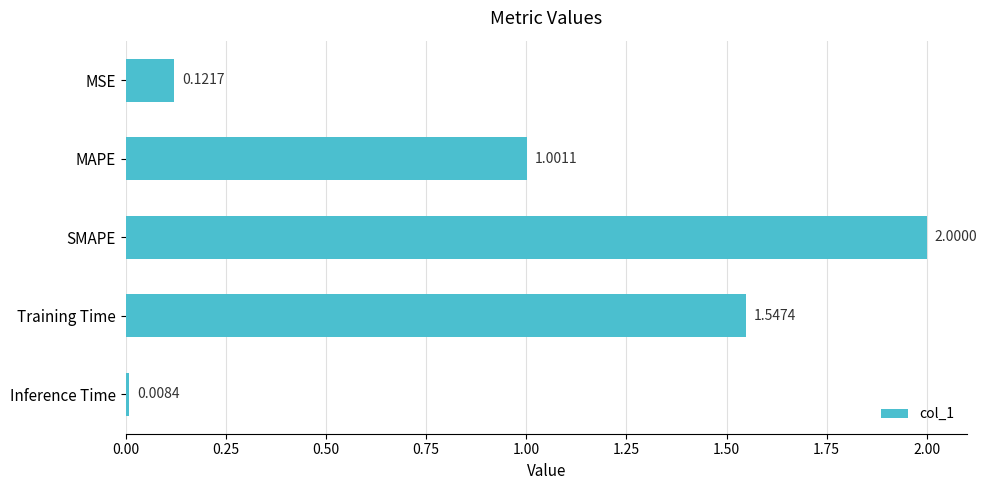

List the labels in order of value, smallest first.

Inference Time, MSE, MAPE, Training Time, SMAPE